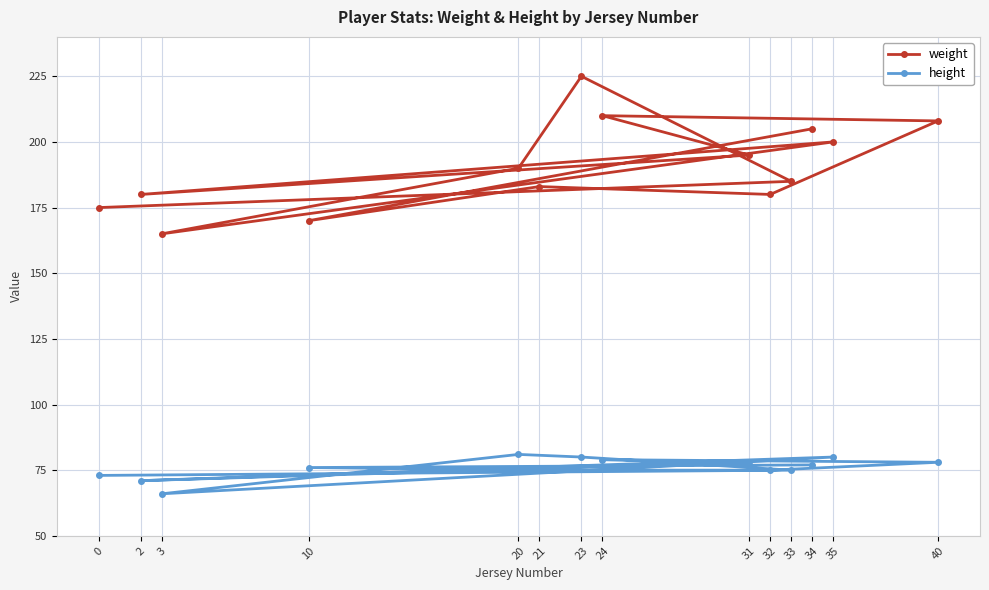

What is the sum of all weight values?

2671